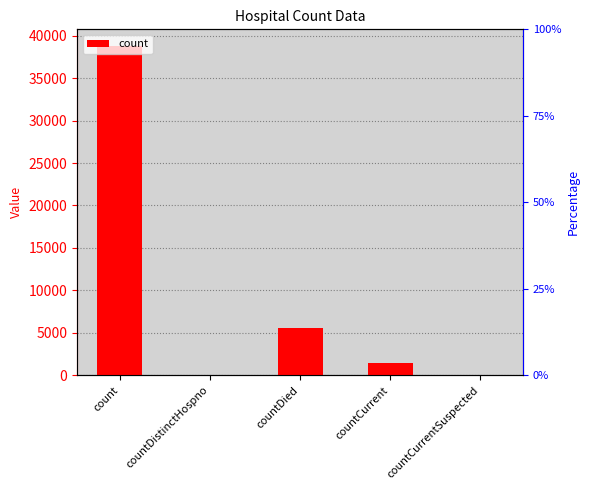

Does the chart contain stacked bars?

No